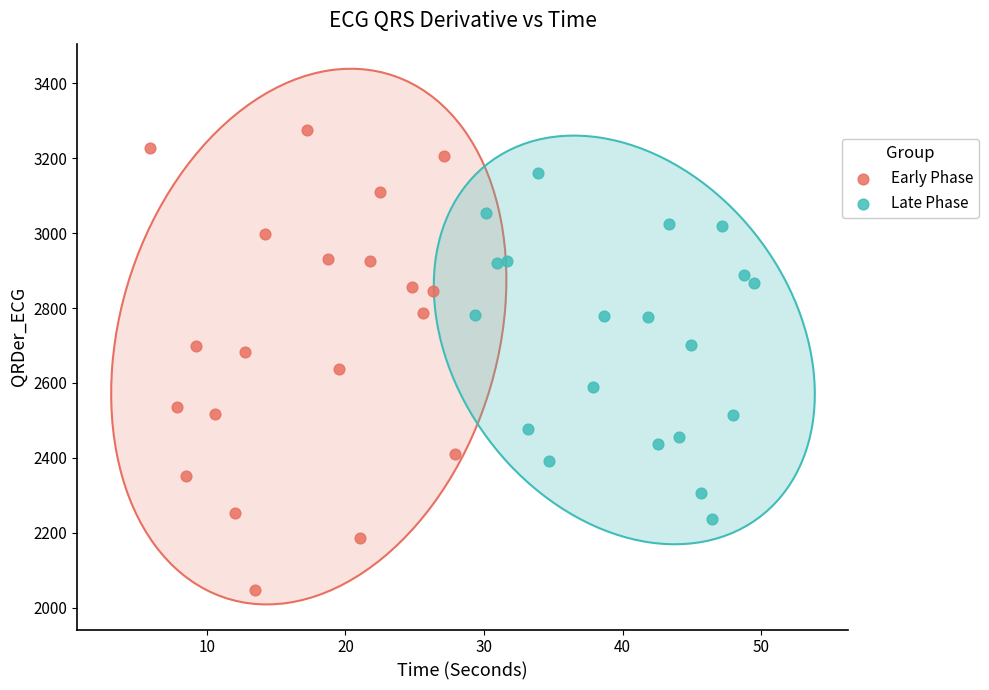

Which series contains the highest Y value?

Early Phase